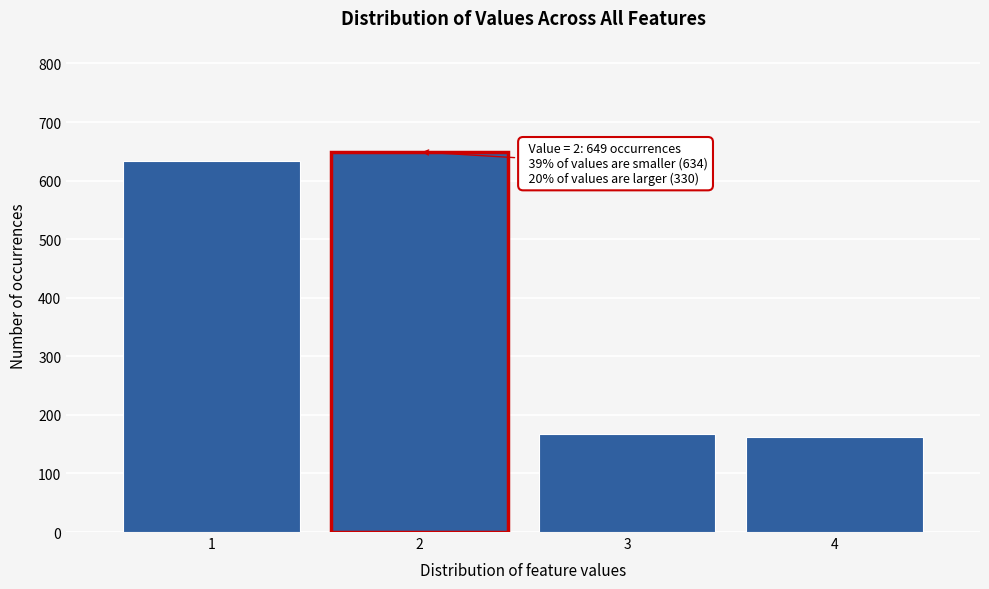

Reading left to right, what are all the values shown in this chart?

1=634	2=649	3=167	4=163